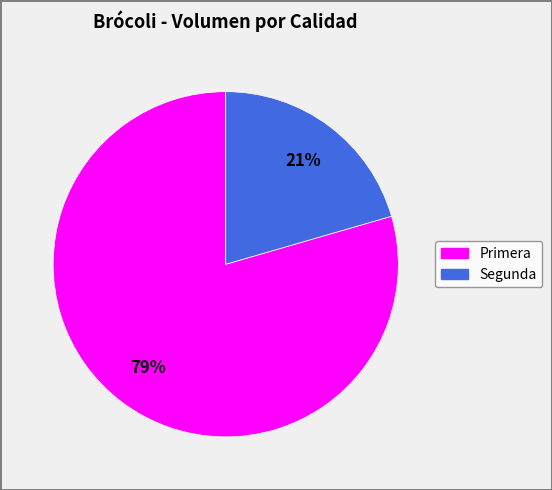

Which slice is the smallest?

Segunda